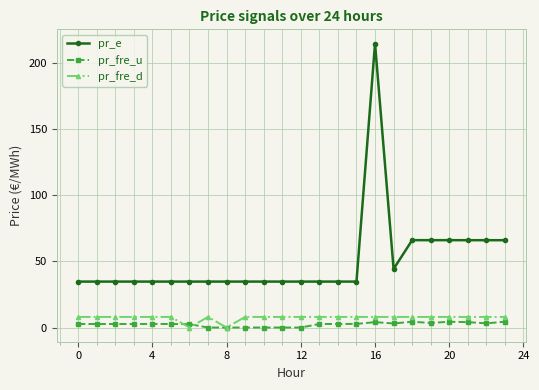

Which series has the largest total across all categories?

pr_e